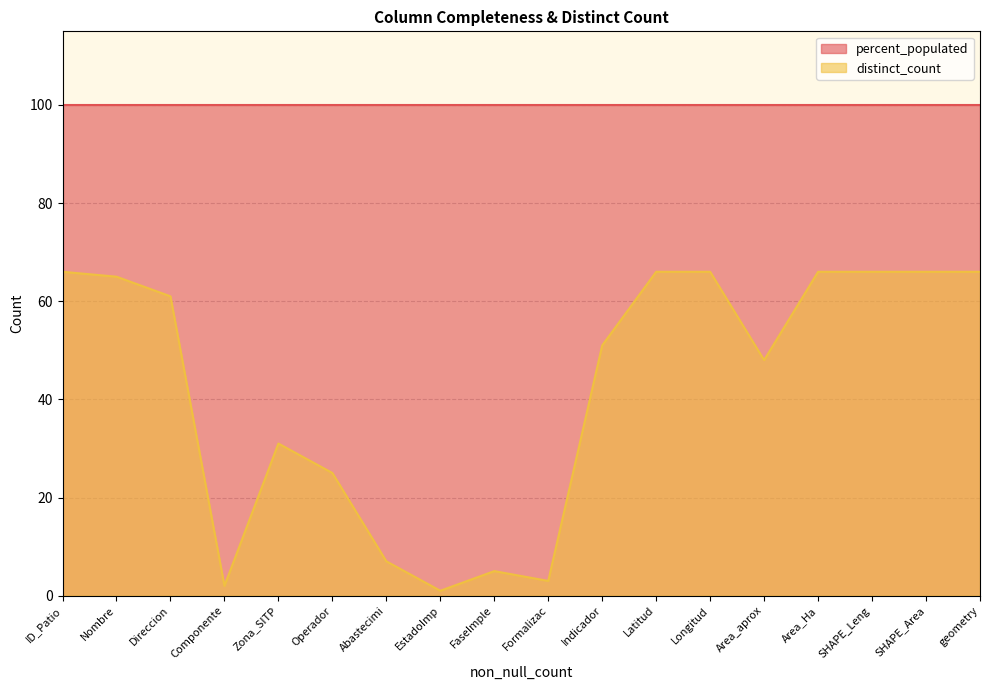

Between FaseImple and Nombre, which is larger?

Nombre